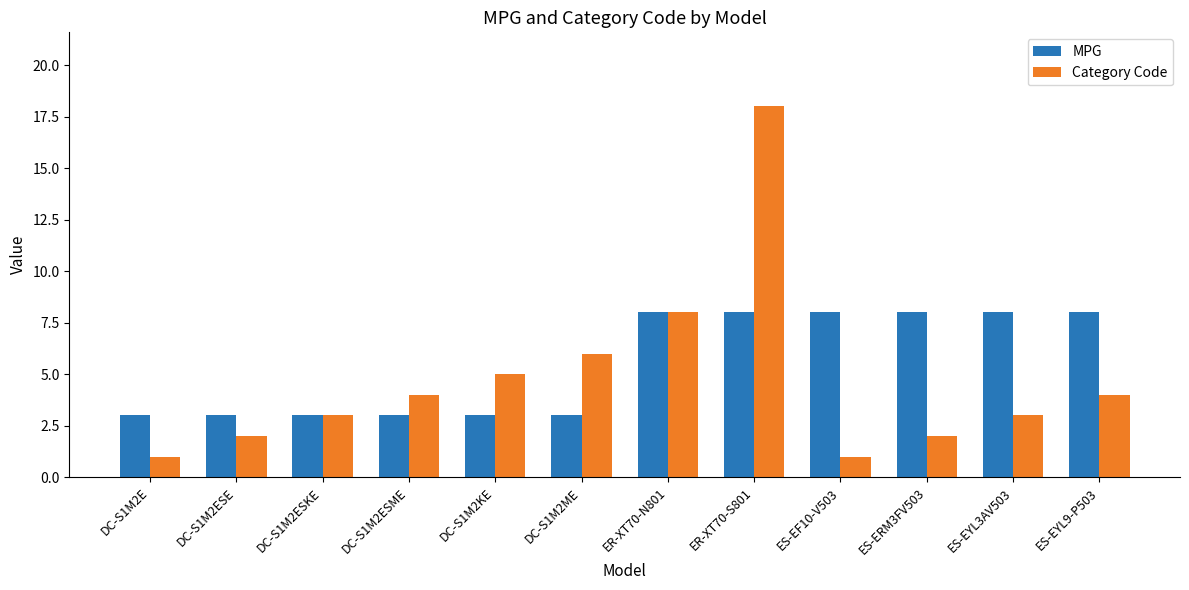

Reading left to right, list all the values displayed in this chart.

MPG: DC-S1M2E=3	DC-S1M2ESE=3	DC-S1M2ESKE=3	DC-S1M2ESME=3	DC-S1M2KE=3	DC-S1M2ME=3	ER-XT70-N801=8	ER-XT70-S801=8	ES-EF10-V503=8	ES-ERM3FV503=8	ES-EYL3AV503=8	ES-EYL9-P503=8
Category Code: DC-S1M2E=1	DC-S1M2ESE=2	DC-S1M2ESKE=3	DC-S1M2ESME=4	DC-S1M2KE=5	DC-S1M2ME=6	ER-XT70-N801=8	ER-XT70-S801=18	ES-EF10-V503=1	ES-ERM3FV503=2	ES-EYL3AV503=3	ES-EYL9-P503=4